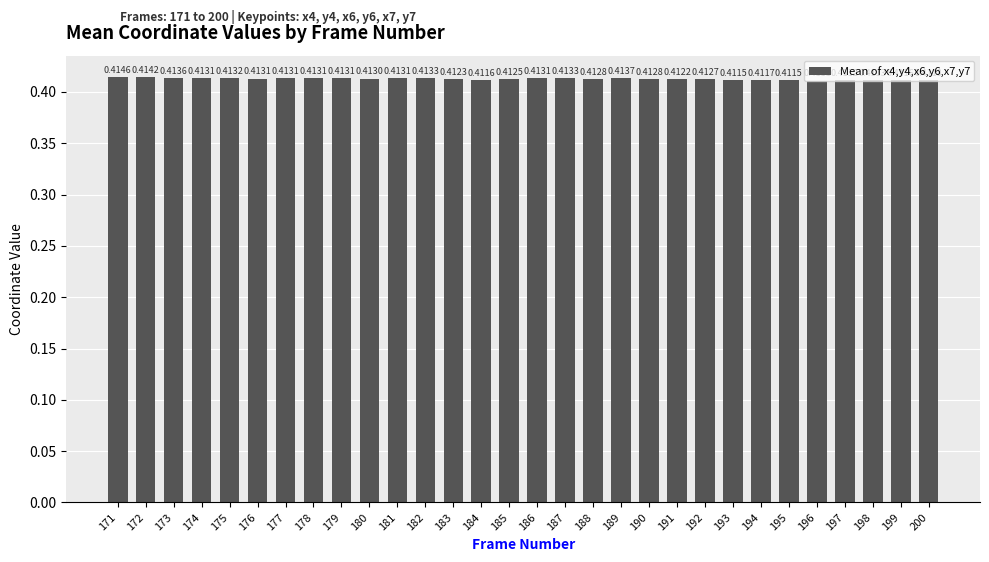

Which has a higher value, 177 or 181?

177